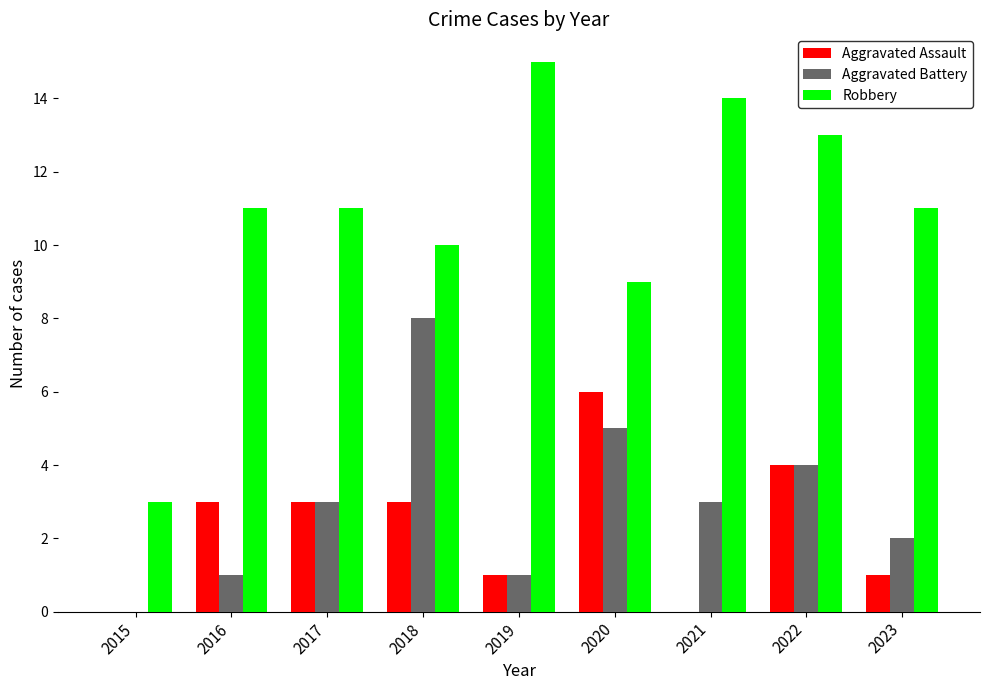

What is the highest value of the Aggravated Battery series?

8